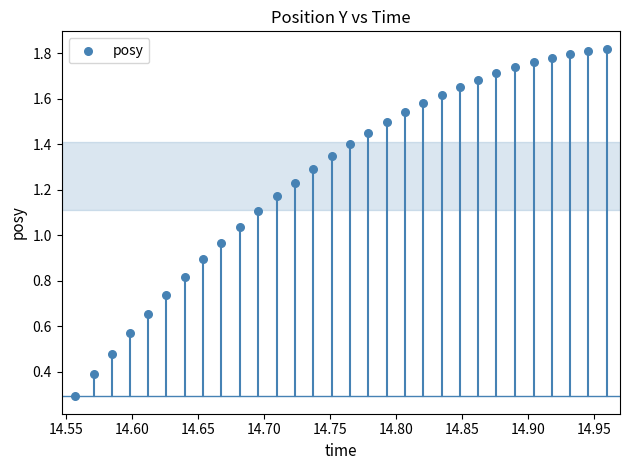

What is the range of X values (max minus min)?

0.4